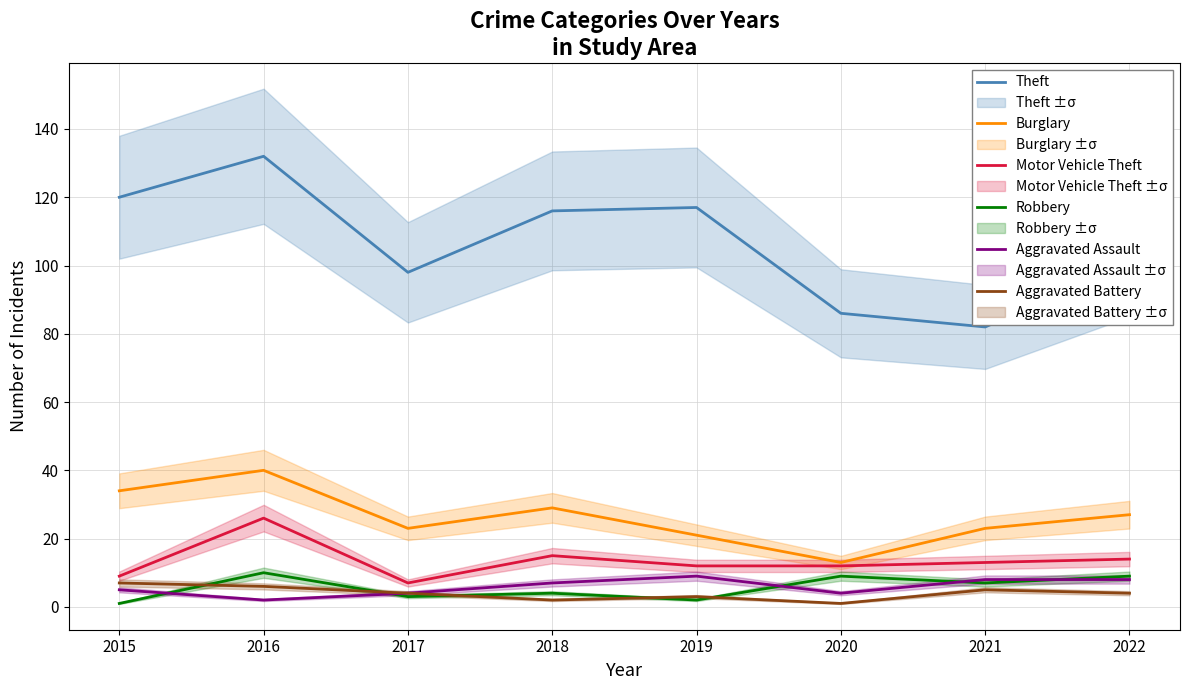

How many lines are shown in the chart?

6